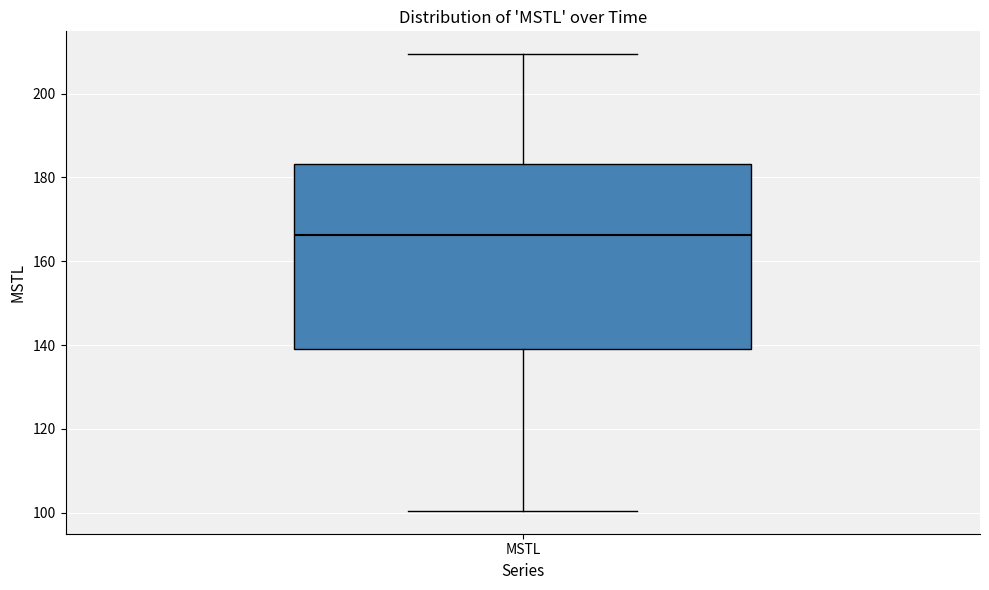

Transcribe this box plot: give where the median line is, the range the box spans, and where the two whiskers end, as read against the y-axis. The values are not printed on the chart, so give them approximately, as read against the axis.

median 166, box 138 to 184, whiskers 100 to 210